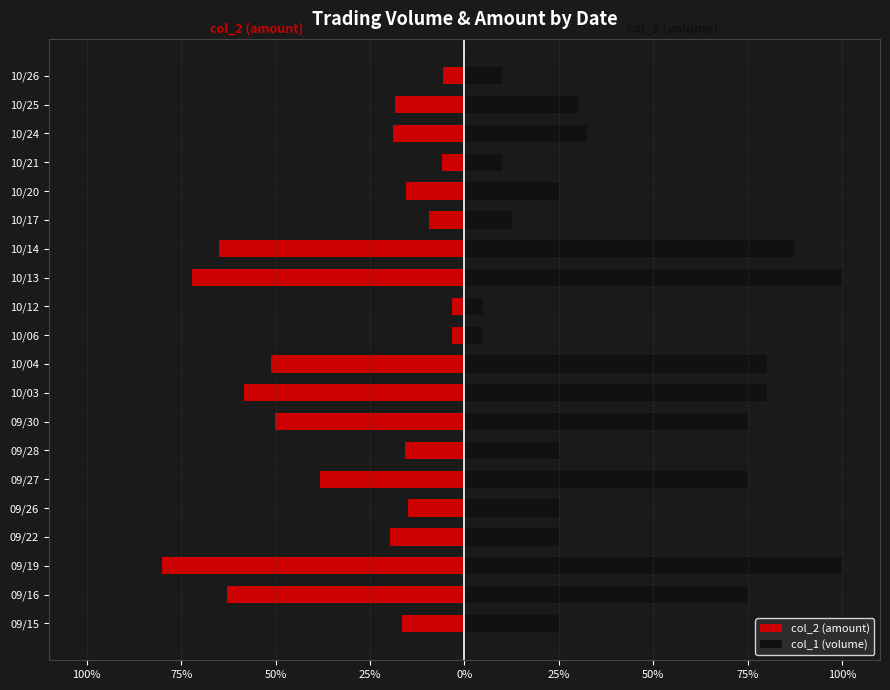

The col_2 (amount) series shows -0.1 at 10/21. True or false?

True